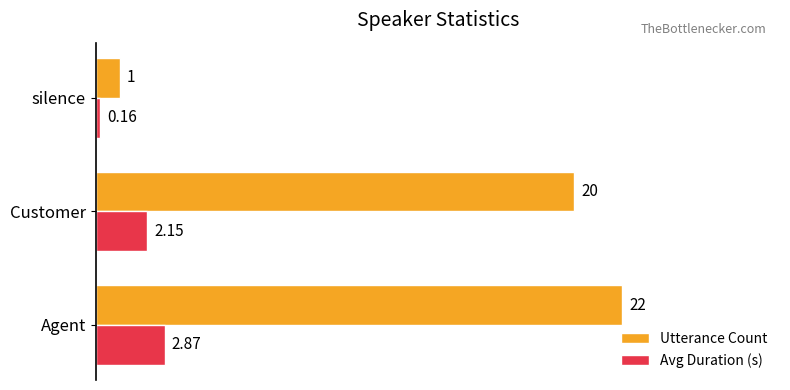

List the series in order of their overall mean, highest first.

Utterance Count, Avg Duration (s)